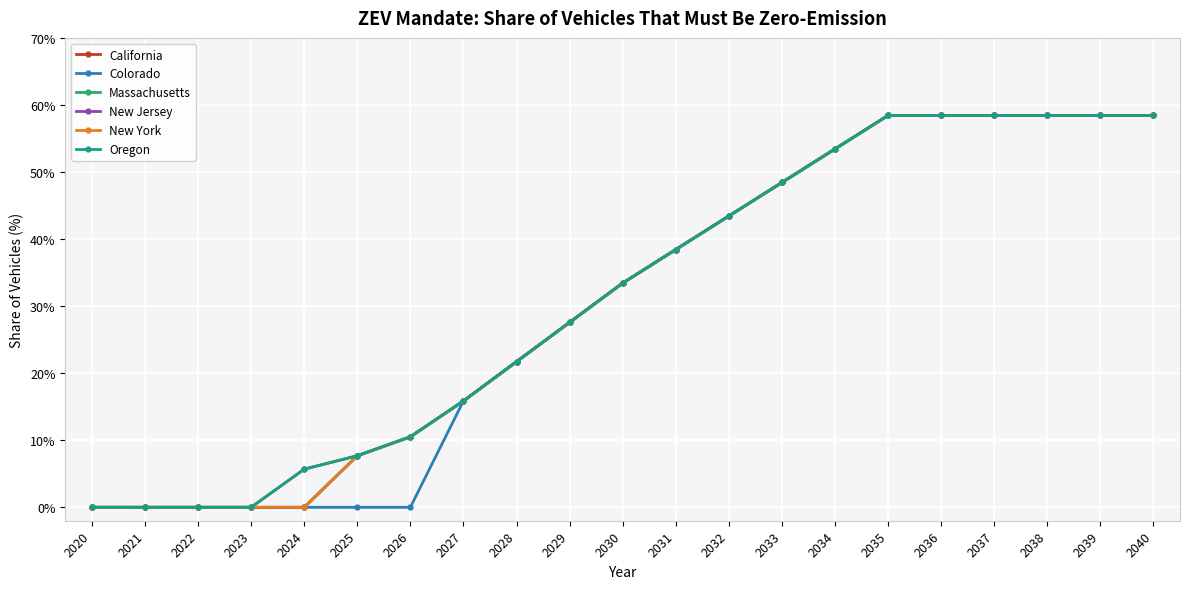

Is this an area chart (filled region under the line)?

No